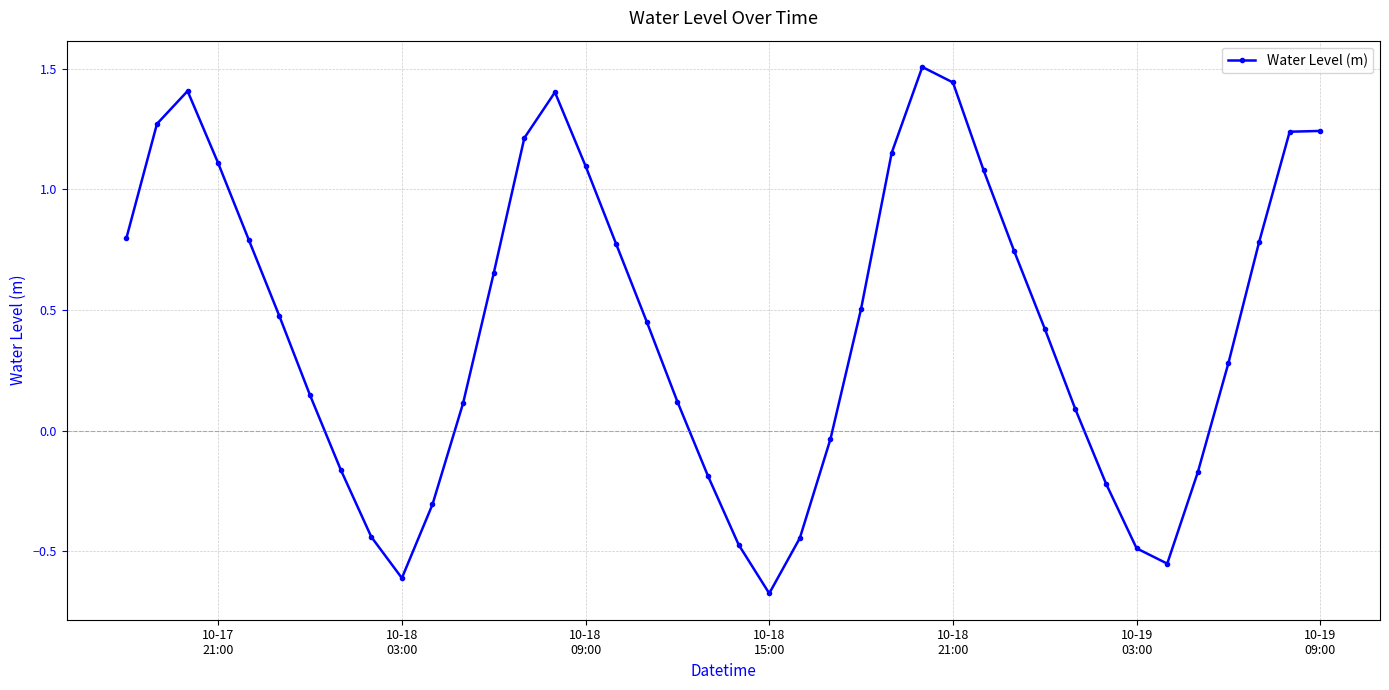

How many interior local valleys (lower than both neighbors) does the data have?

3